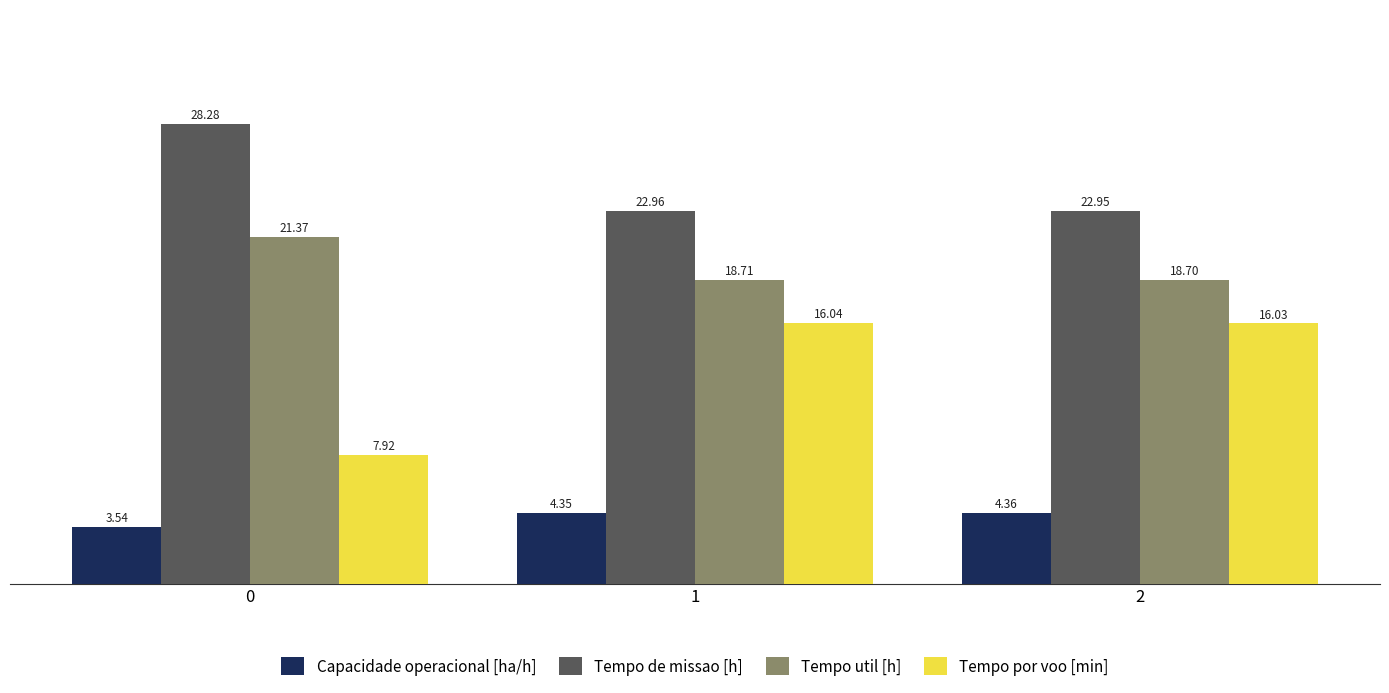

List the series in order of their peak value, highest first.

Tempo de missao [h], Tempo util [h], Tempo por voo [min], Capacidade operacional [ha/h]